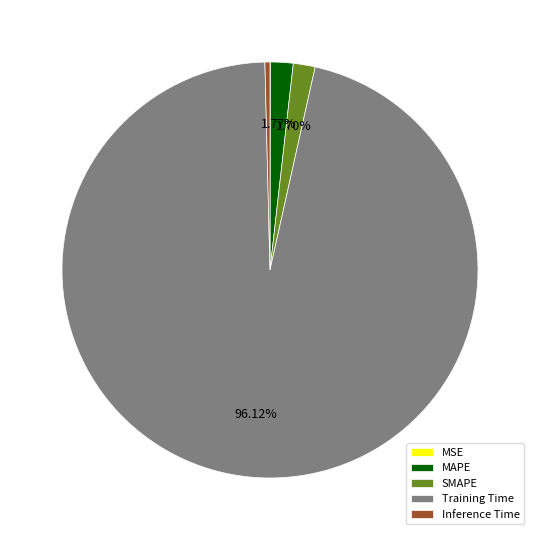

To the nearest percent, what is the difference between the largest and smallest slice percentages?

96%